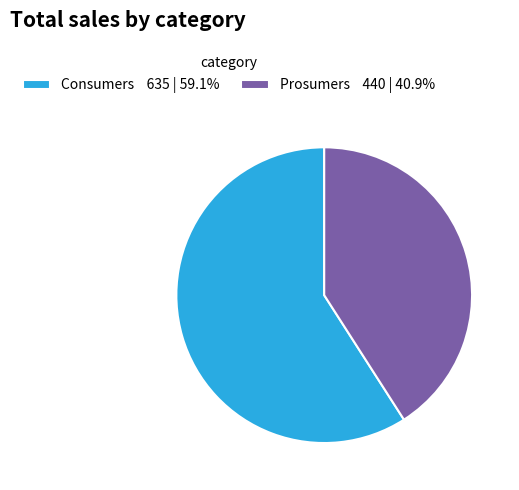

Is the sum of Consumers and Prosumers greater than half?

Yes